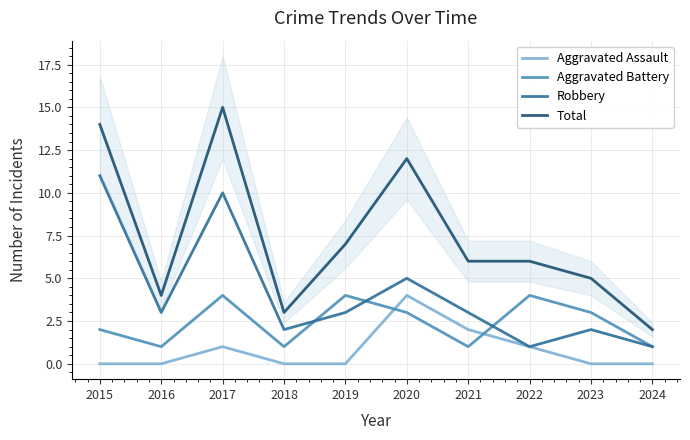

What value does the Aggravated Assault series have at 2022?

1